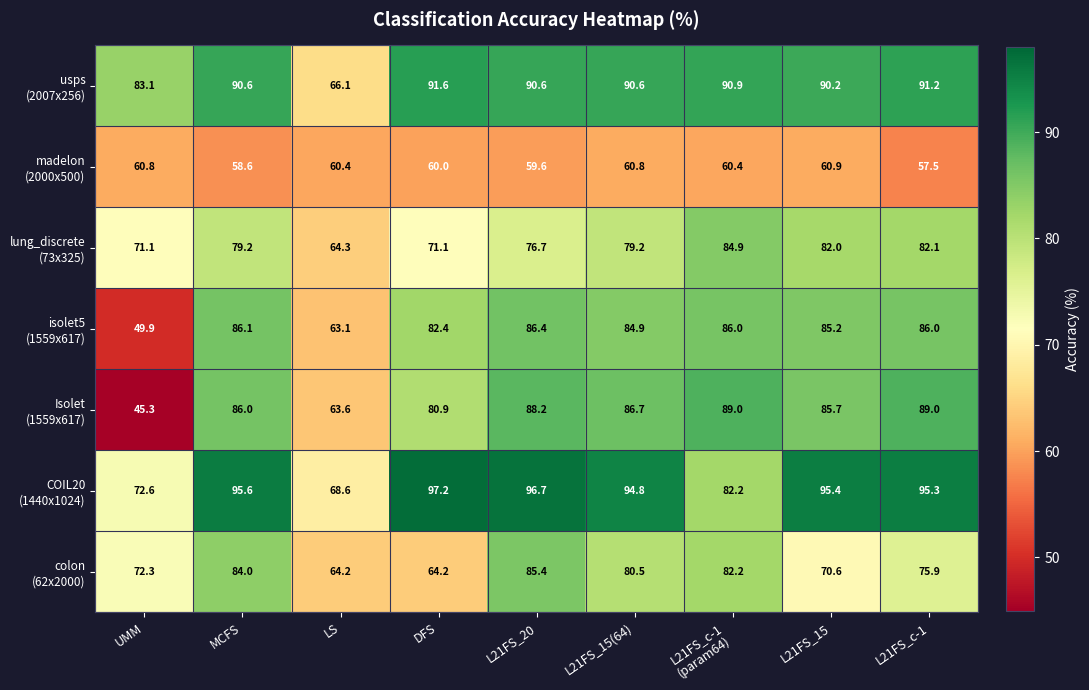

What is the maximum value shown in the chart?

97.2